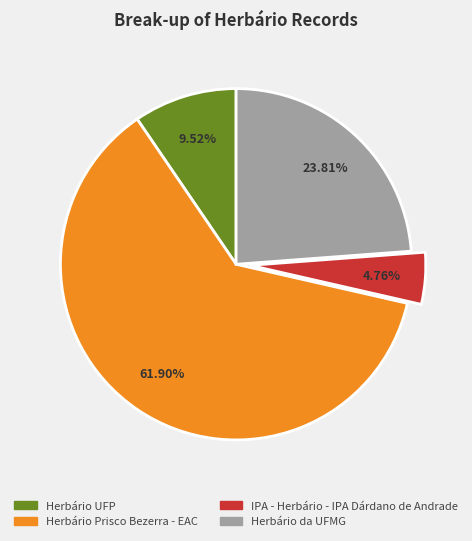

Is it true that IPA - Herbário - IPA Dárdano de Andrade is 17% of the pie?

False